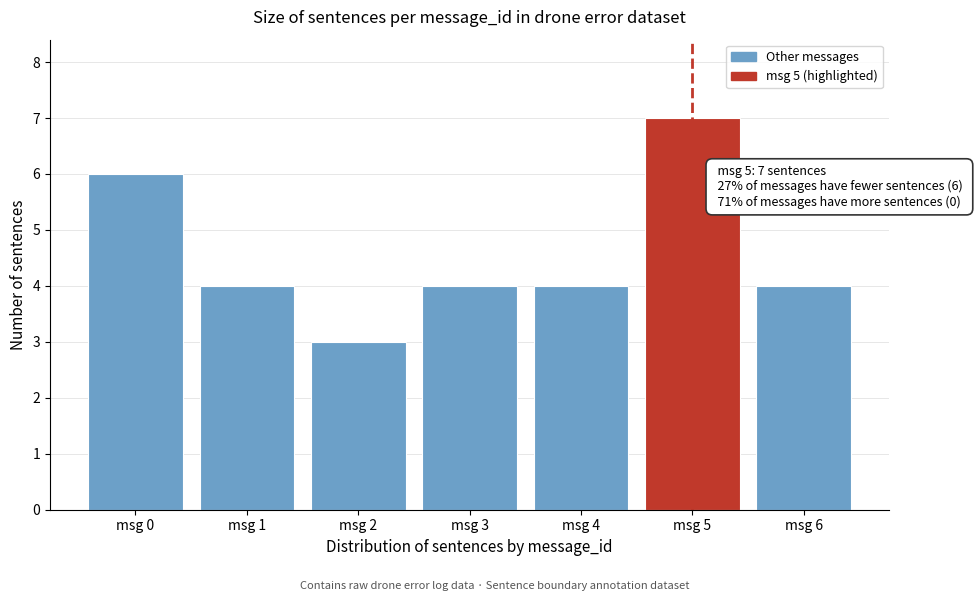

Reading left to right, what are all the values shown in this chart?

msg 0=6	msg 1=4	msg 2=3	msg 3=4	msg 4=4	msg 5=7	msg 6=4